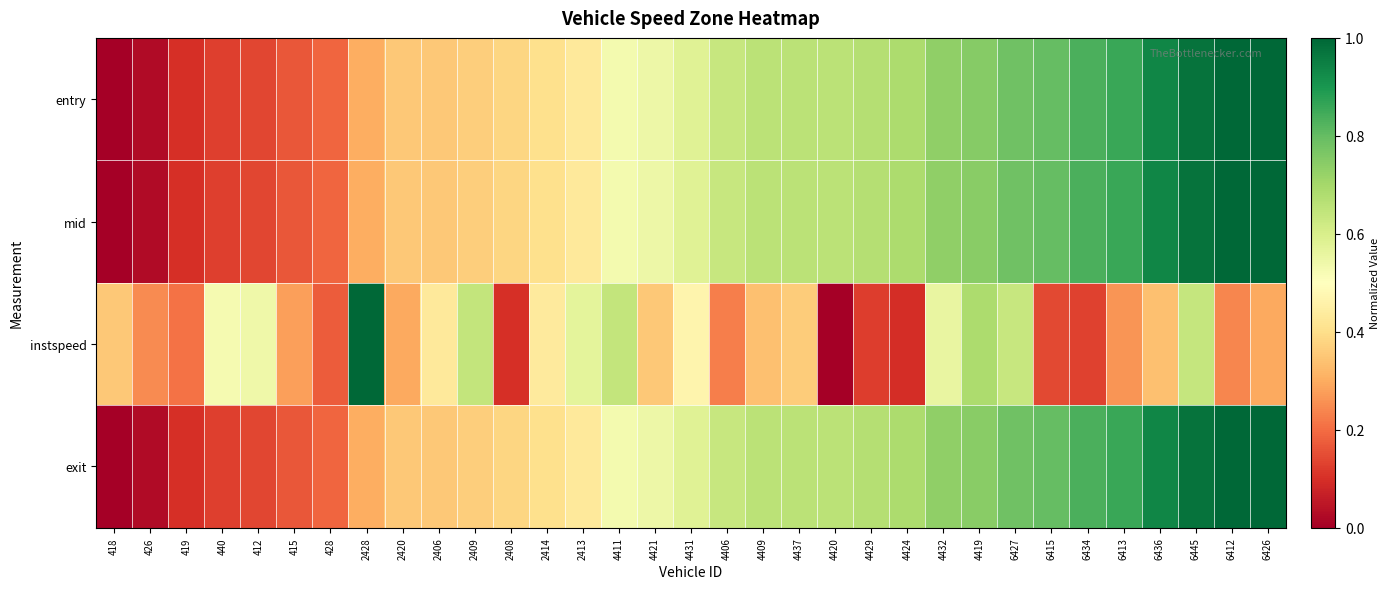

Reading right to left, extract all data points from this chart.

entry: 6426=1.0	6412=1.0	6445=1.0	6436=0.9	6413=0.9	6434=0.8	6415=0.8	6427=0.8	4419=0.7	4432=0.7	4424=0.7	4429=0.7	4420=0.7	4437=0.7	4409=0.7	4406=0.6	4431=0.6	4421=0.5	4411=0.5	2413=0.4	2414=0.4	2408=0.4	2409=0.4	2406=0.4	2420=0.4	2428=0.3	428=0.2	415=0.2	412=0.1	440=0.1	419=0.1	426=0.0	418=0.0
mid: 6426=1.0	6412=1.0	6445=1.0	6436=0.9	6413=0.9	6434=0.8	6415=0.8	6427=0.8	4419=0.7	4432=0.7	4424=0.7	4429=0.7	4420=0.7	4437=0.7	4409=0.7	4406=0.6	4431=0.6	4421=0.5	4411=0.5	2413=0.4	2414=0.4	2408=0.4	2409=0.4	2406=0.4	2420=0.4	2428=0.3	428=0.2	415=0.2	412=0.1	440=0.1	419=0.1	426=0.0	418=0.0
instspeed: 6426=0.3	6412=0.2	6445=0.6	6436=0.3	6413=0.3	6434=0.1	6415=0.1	6427=0.6	4419=0.7	4432=0.6	4424=0.1	4429=0.1	4420=0.0	4437=0.4	4409=0.3	4406=0.2	4431=0.5	4421=0.4	4411=0.6	2413=0.6	2414=0.4	2408=0.1	2409=0.6	2406=0.4	2420=0.3	2428=1.0	428=0.2	415=0.3	412=0.5	440=0.5	419=0.2	426=0.2	418=0.4
exit: 6426=1.0	6412=1.0	6445=1.0	6436=0.9	6413=0.9	6434=0.8	6415=0.8	6427=0.8	4419=0.7	4432=0.7	4424=0.7	4429=0.7	4420=0.7	4437=0.7	4409=0.7	4406=0.6	4431=0.6	4421=0.5	4411=0.5	2413=0.4	2414=0.4	2408=0.4	2409=0.4	2406=0.4	2420=0.4	2428=0.3	428=0.2	415=0.2	412=0.1	440=0.1	419=0.1	426=0.0	418=0.0